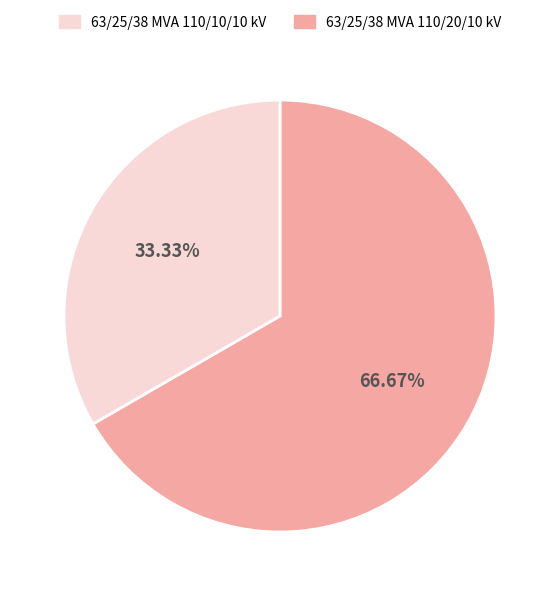

Is there any slice that represents more than half of the pie?

Yes